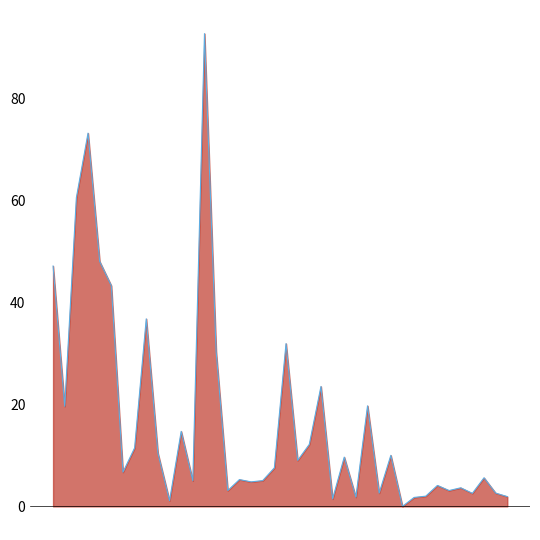

What is the approximate value at 18?

5.0